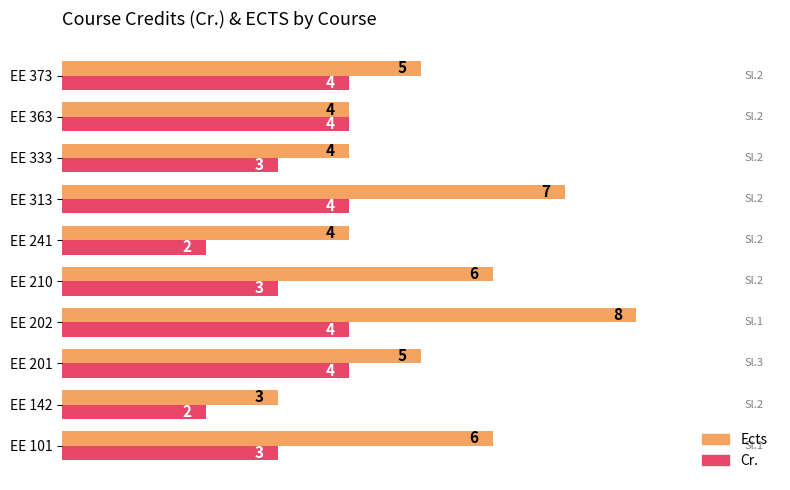

What are all the series names shown in the legend?

Ects, Cr.